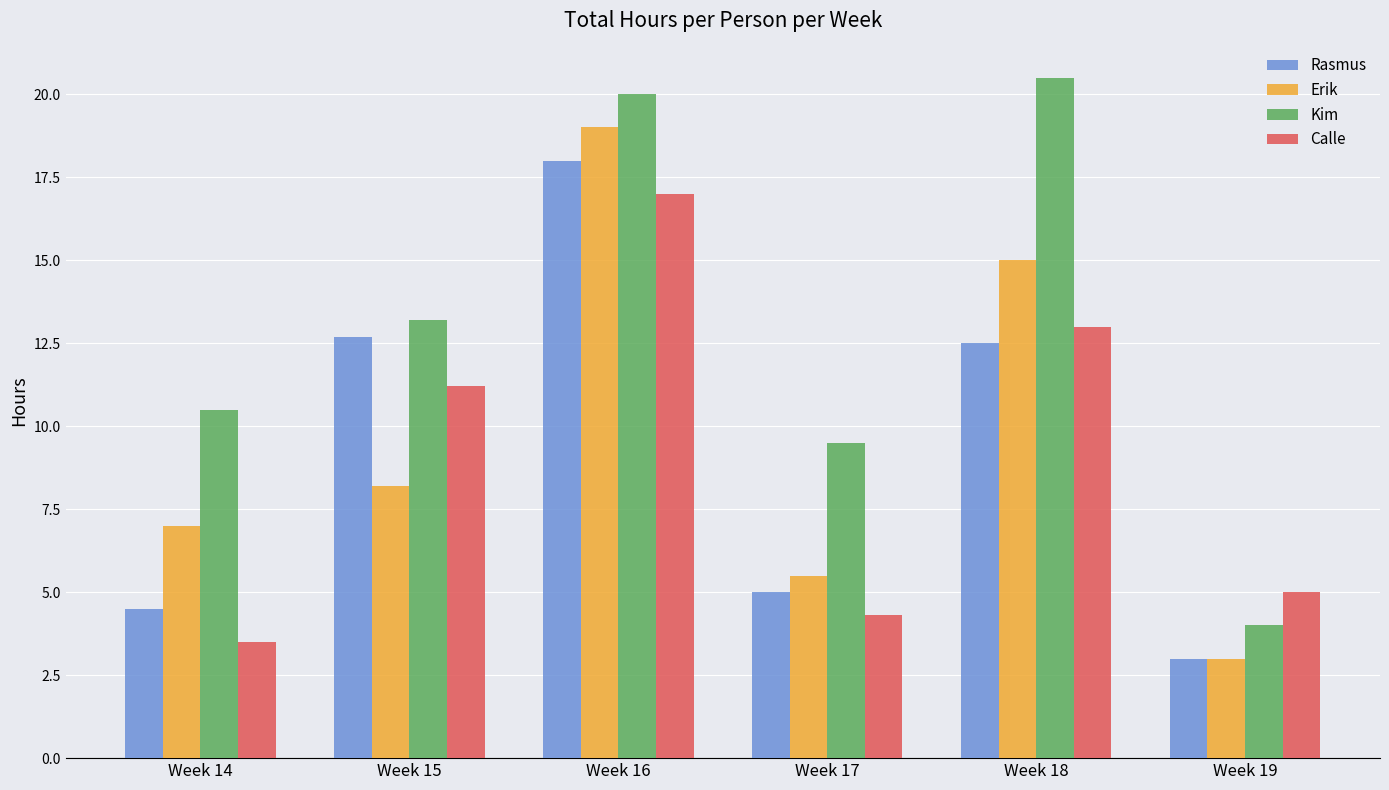

Between Week 14 and Week 15, which series saw the biggest shift?

Rasmus